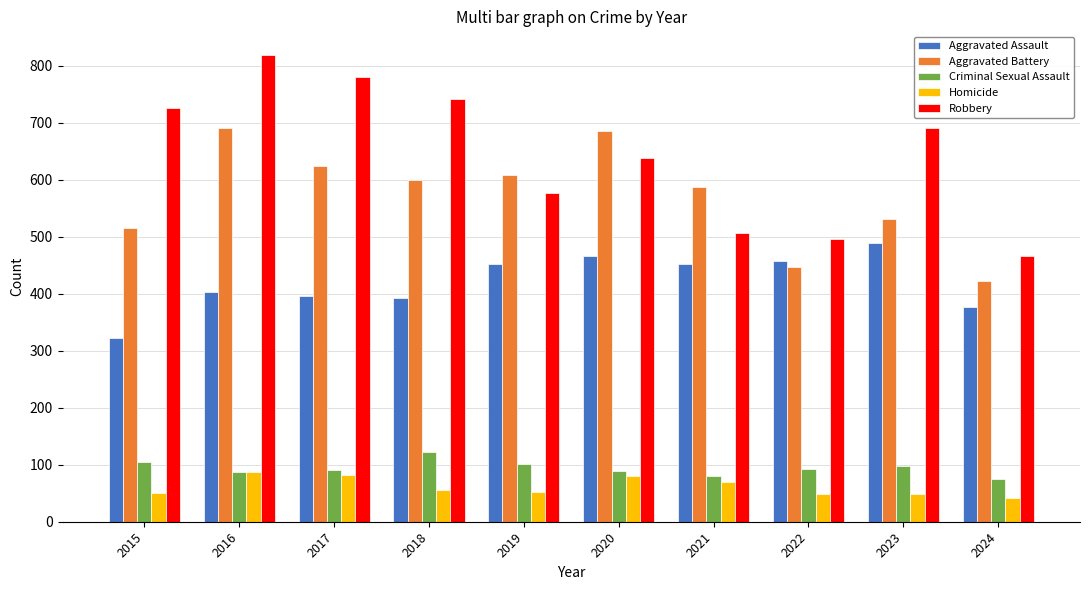

Is it true that Robbery equals 577 at 2019?

True